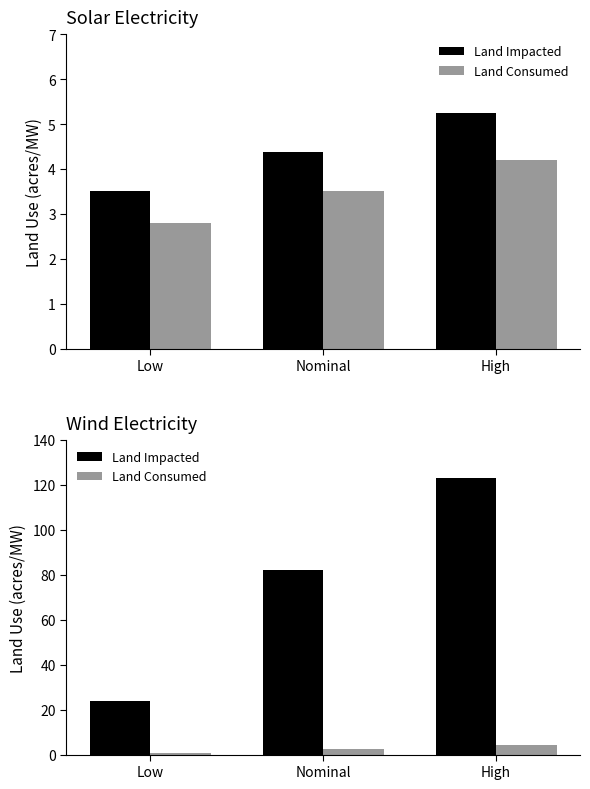

What are all the series names shown in the legend?

Land Impacted, Land Consumed